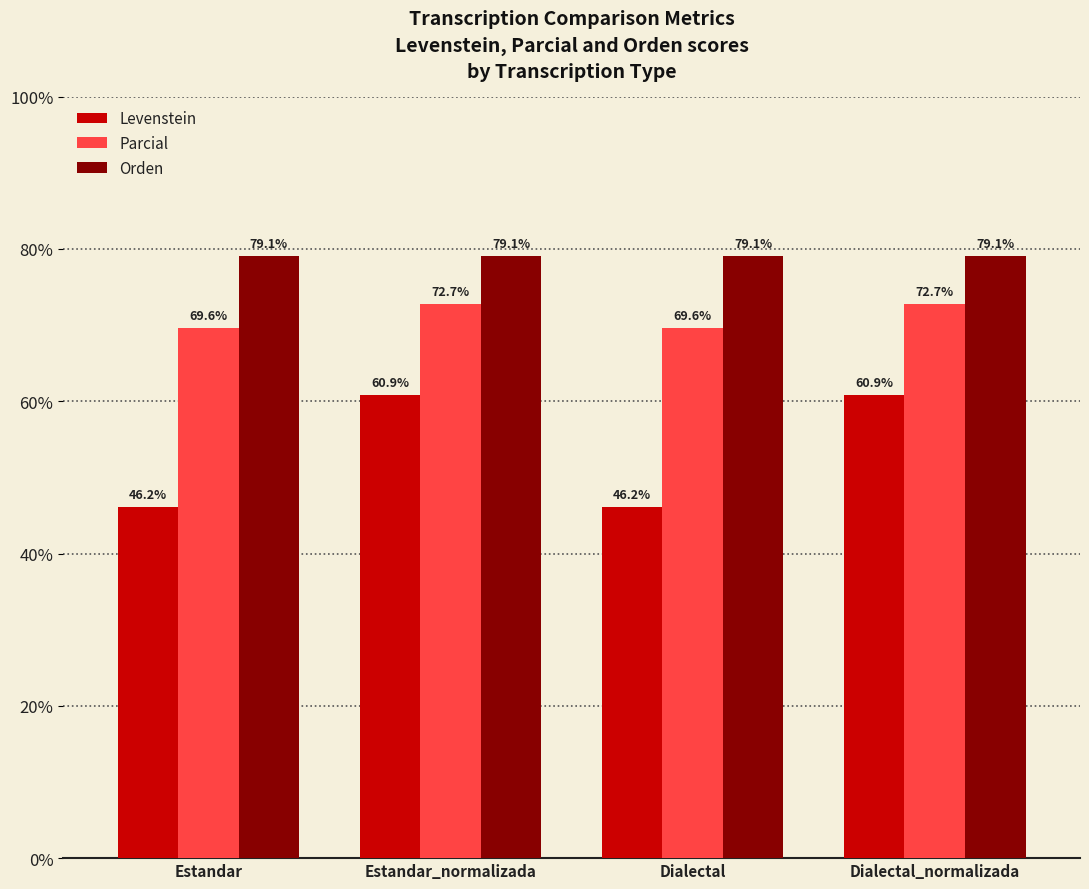

Read the Orden value at Dialectal_normalizada.

79.1